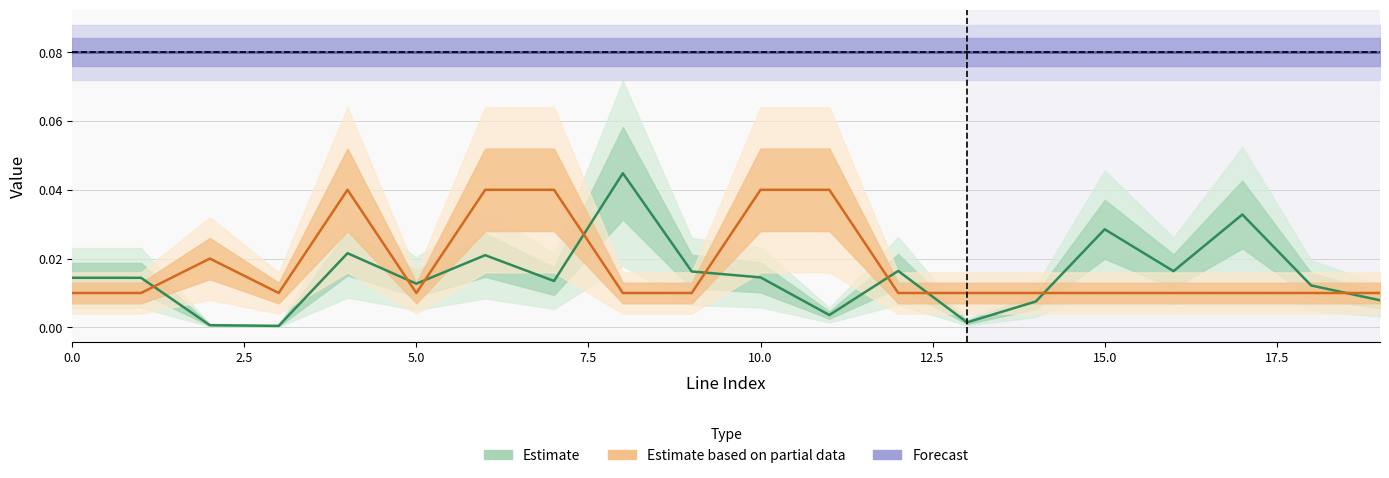

Reading left to right, extract all data points from this chart.

Estimate: 0.0	0.0	0.0	0.0	0.0	0.0	0.0	0.0	0.0	0.0	0.0	0.0	0.0	0.0	0.0	0.0	0.0	0.0	0.0	0.0
Estimate based on partial data: 0.0	0.0	0.0	0.0	0.0	0.0	0.0	0.0	0.0	0.0	0.0	0.0	0.0	0.0	0.0	0.0	0.0	0.0	0.0	0.0
Forecast: 0.1	0.1	0.1	0.1	0.1	0.1	0.1	0.1	0.1	0.1	0.1	0.1	0.1	0.1	0.1	0.1	0.1	0.1	0.1	0.1